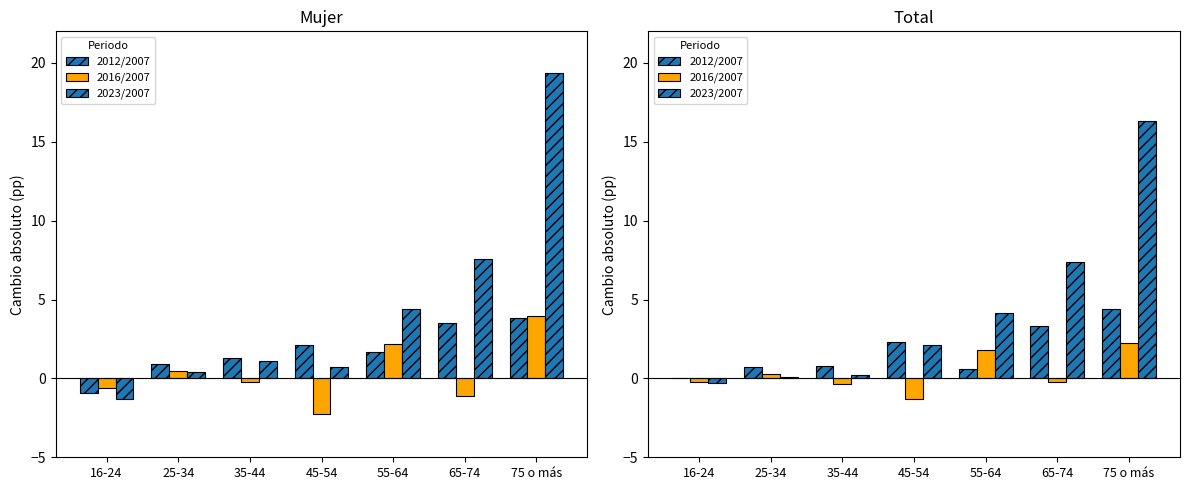

Are the bars grouped side by side (vs. stacked)?

Yes